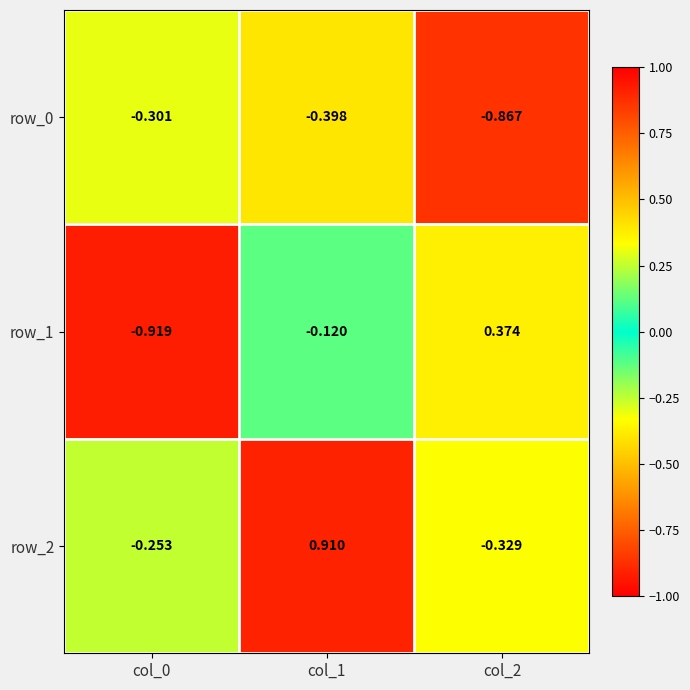

Read the row_1 value at col_0.

-0.9